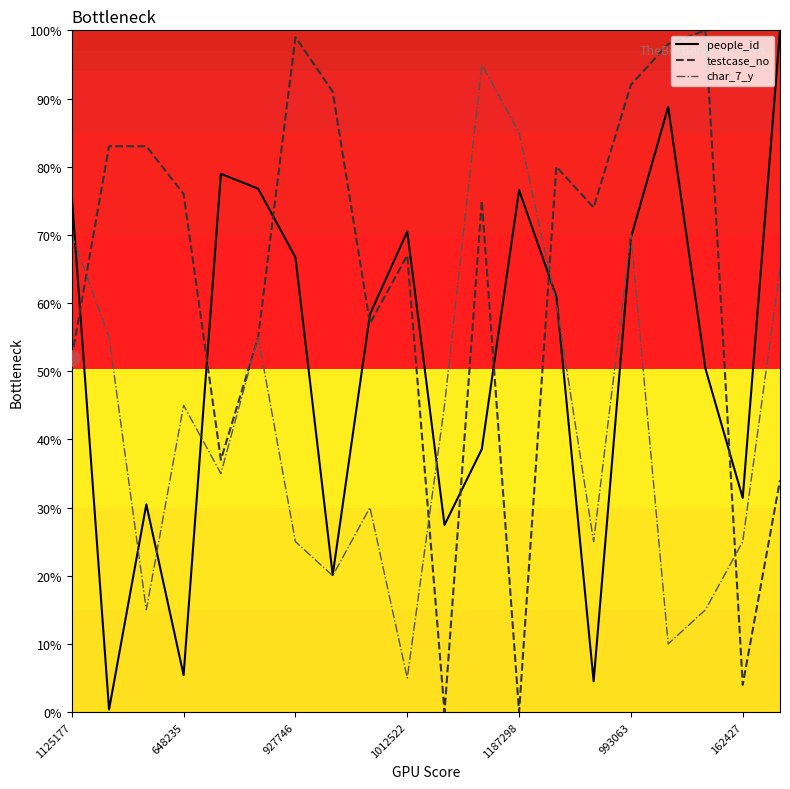

How many times do testcase_no and people_id cross each other?

8